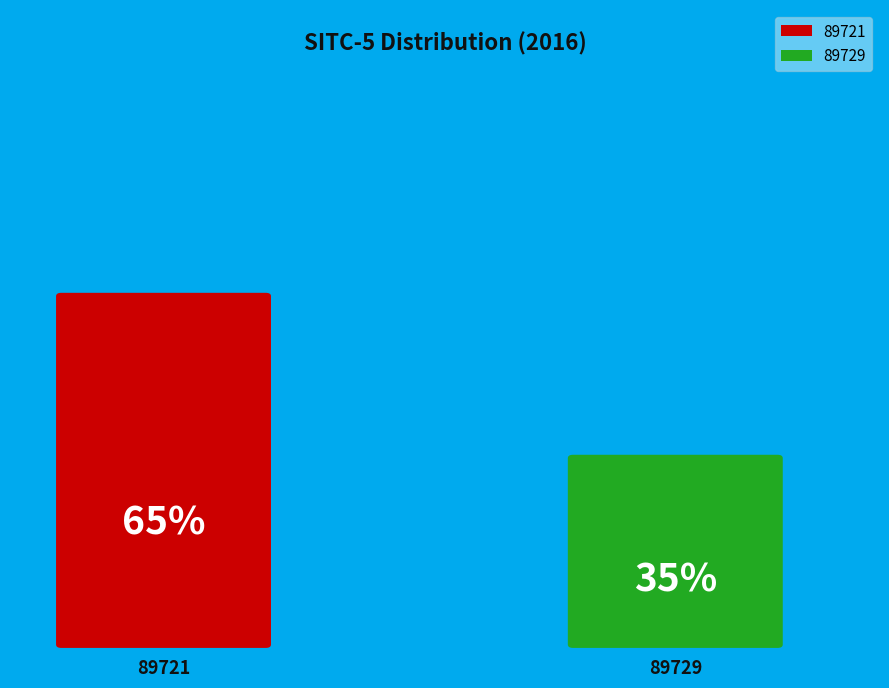

What is the smallest slice in the pie chart?

89729